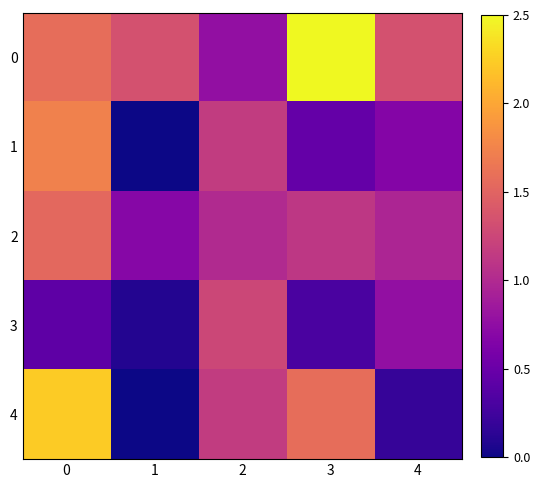

Rank the series by their maximum value, from highest to lowest.

row_0, row_4, row_1, row_2, row_3